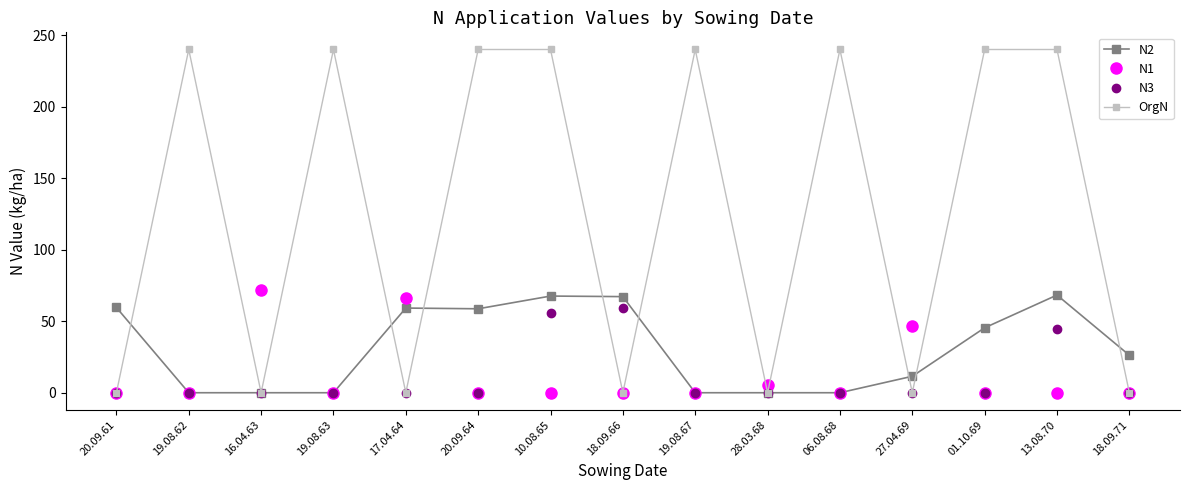

The value of OrgN at 18.09.71 is 0.0. True or false?

True